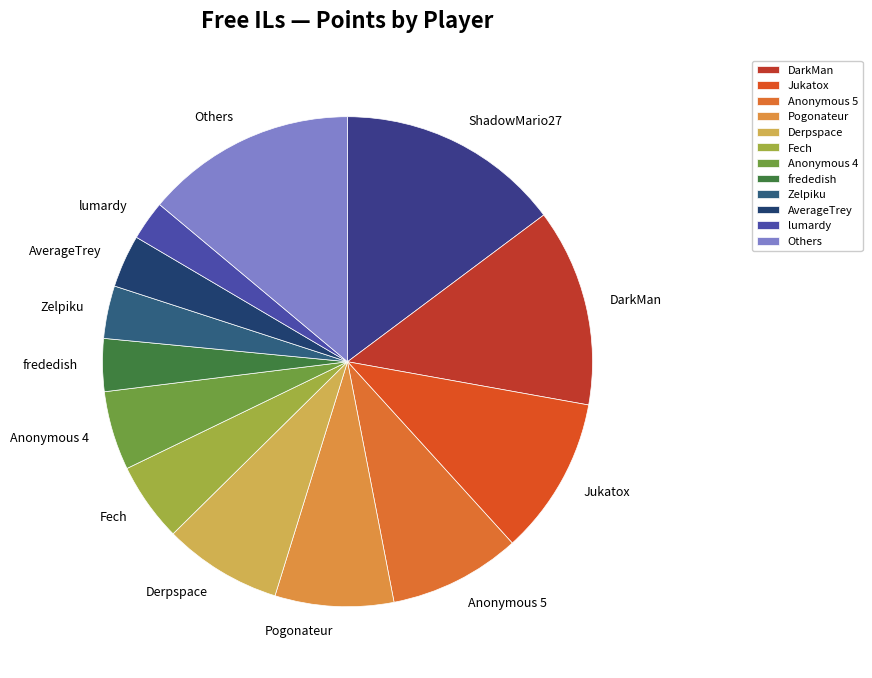

Is the sum of Pogonateur and Jukatox greater than half?

No